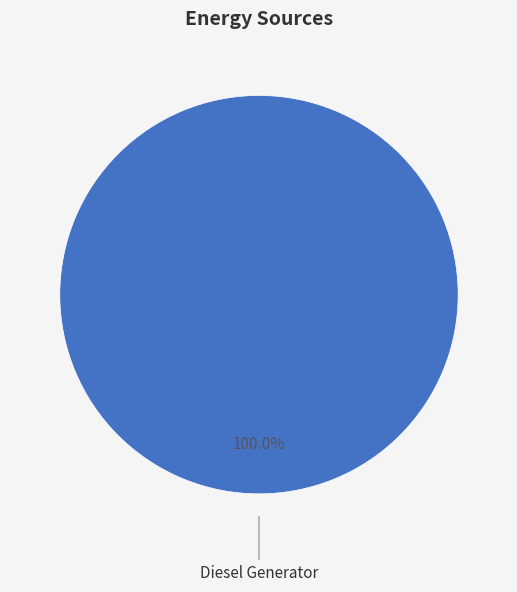

Count the number of slices in the pie.

1